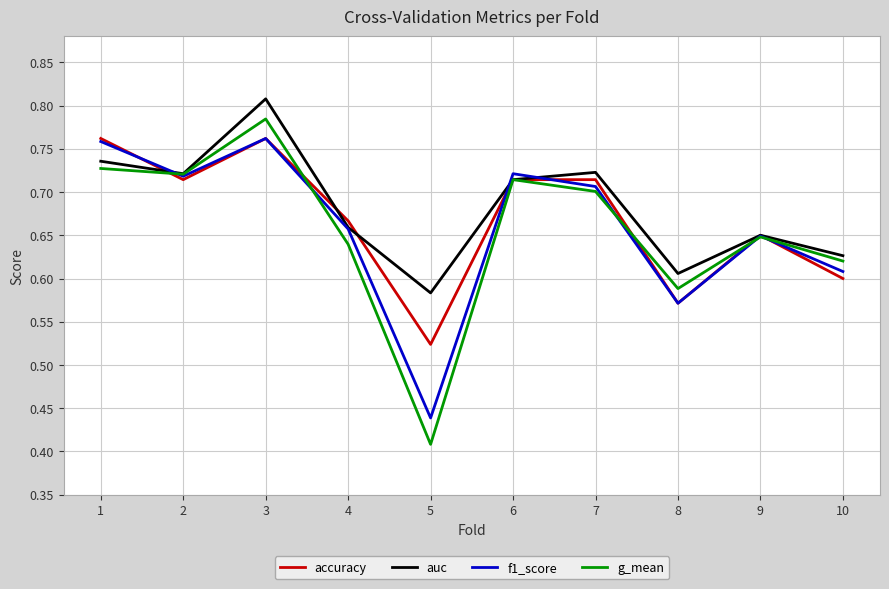

The g_mean series shows 0.6 at 4. True or false?

True